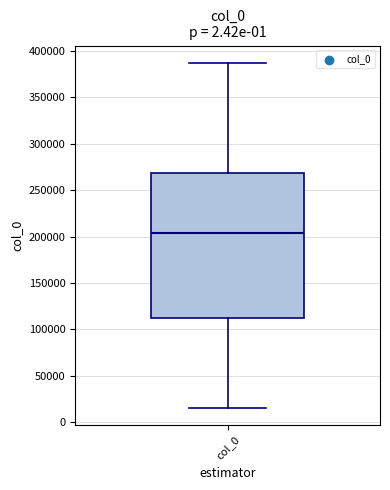

Where does the median line of the box for col_0 sit on the y-axis? The values are not printed on the chart, so give them approximately, as read against the axis.

205000